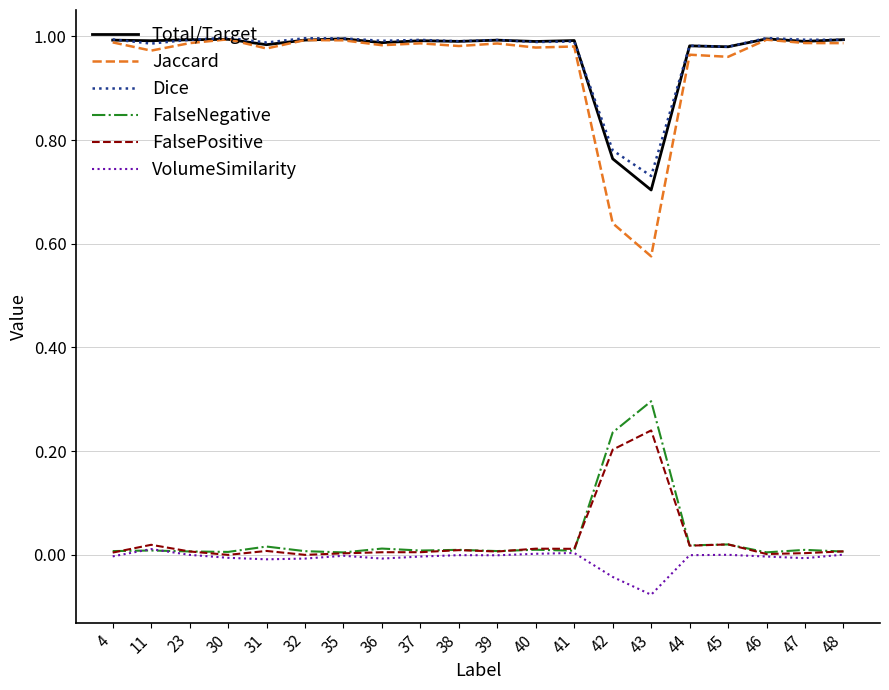

The value of FalseNegative at 35 is 0.0. True or false?

True